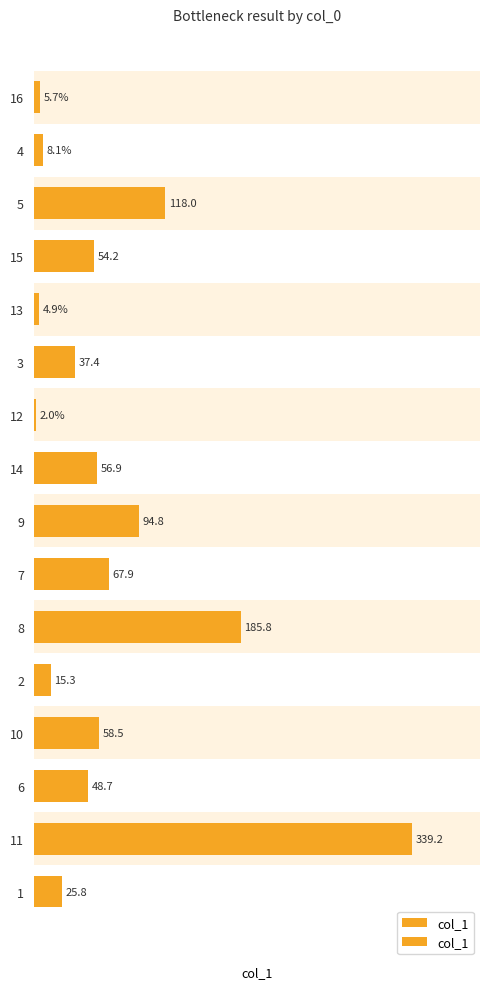

The chart shows a value of 14.4 at 4. True or false?

False